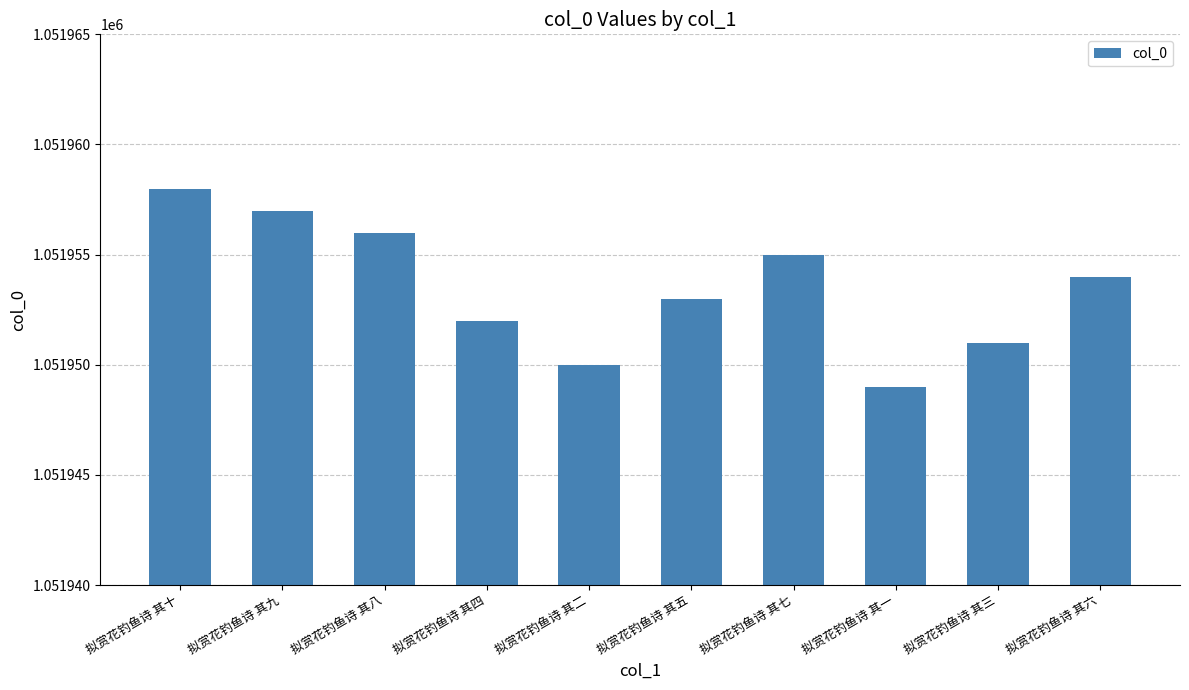

Rank the categories by value from lowest to highest.

拟赏花钓鱼诗 其一, 拟赏花钓鱼诗 其二, 拟赏花钓鱼诗 其三, 拟赏花钓鱼诗 其四, 拟赏花钓鱼诗 其五, 拟赏花钓鱼诗 其六, 拟赏花钓鱼诗 其七, 拟赏花钓鱼诗 其八, 拟赏花钓鱼诗 其九, 拟赏花钓鱼诗 其十